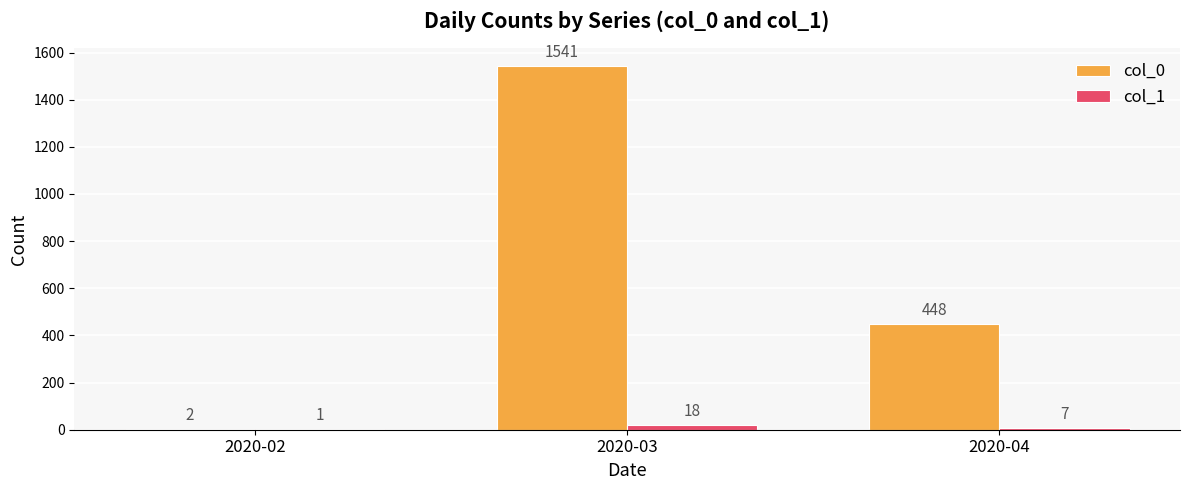

Between 2020-02 and 2020-03, which series saw the biggest shift?

col_0